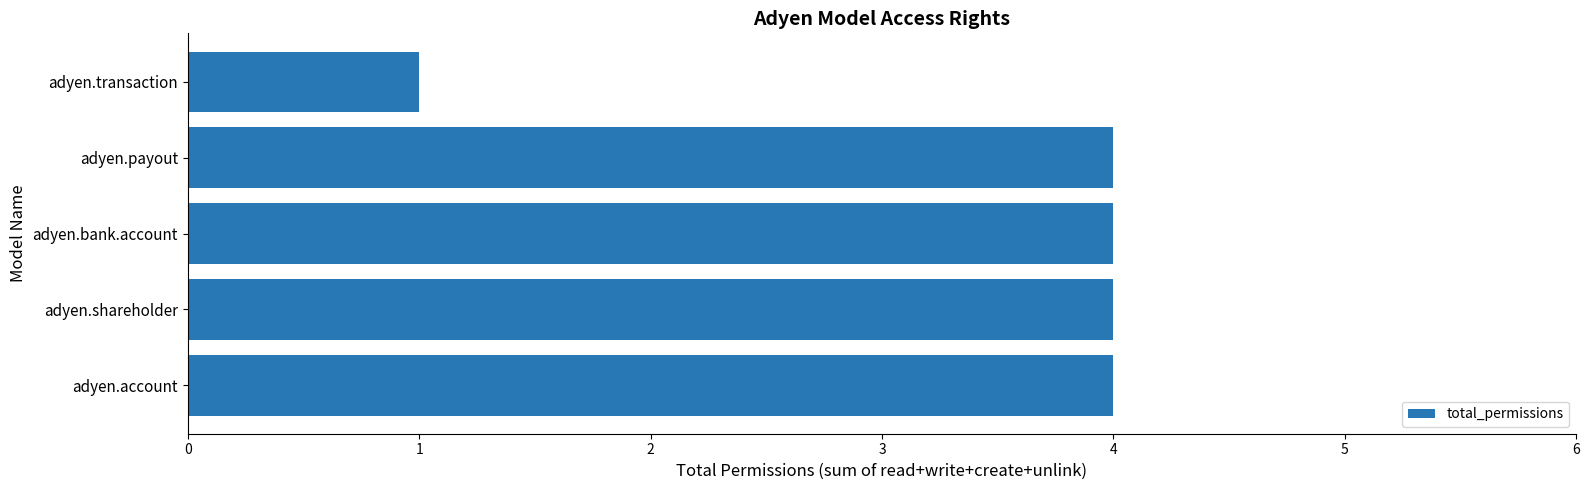

Which has a higher value, adyen.transaction or adyen.account?

adyen.account